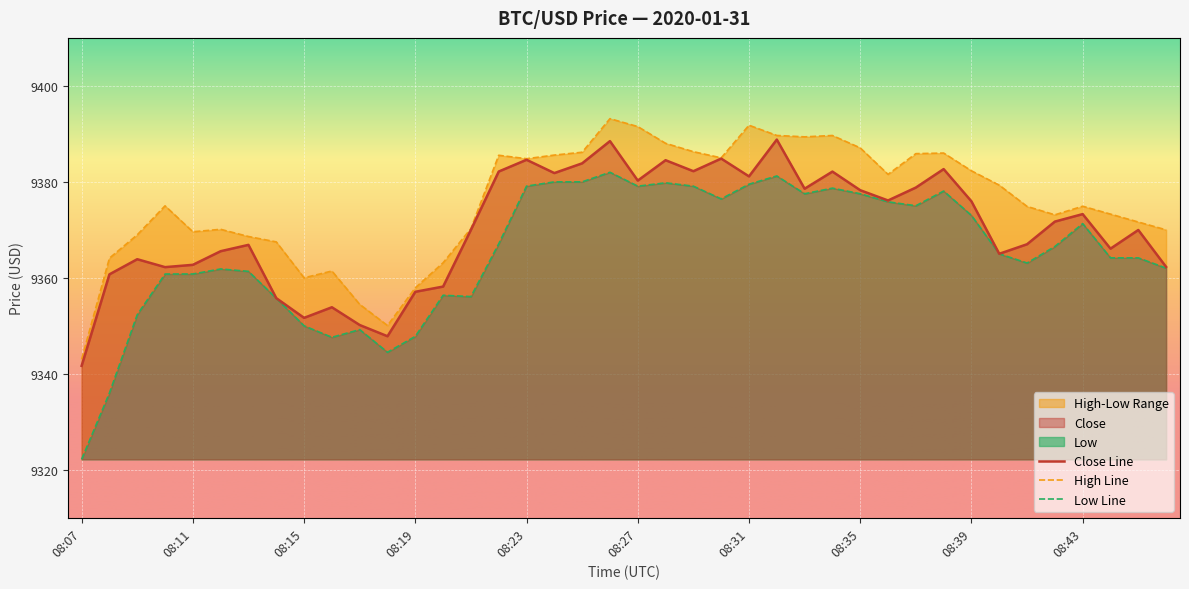

What is the sum of the Close values at 08:34 and 08:26?

18770.6